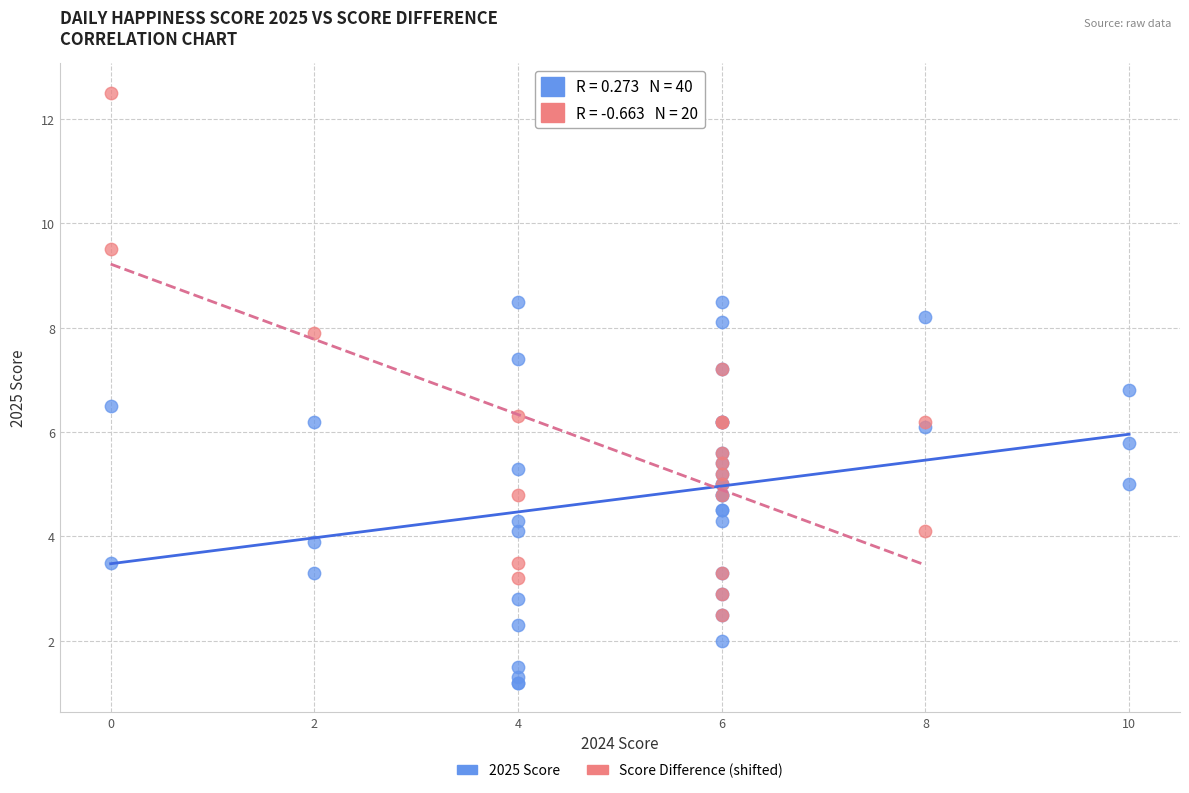

Which series has the widest spread of Y values?

Score Difference (shifted)